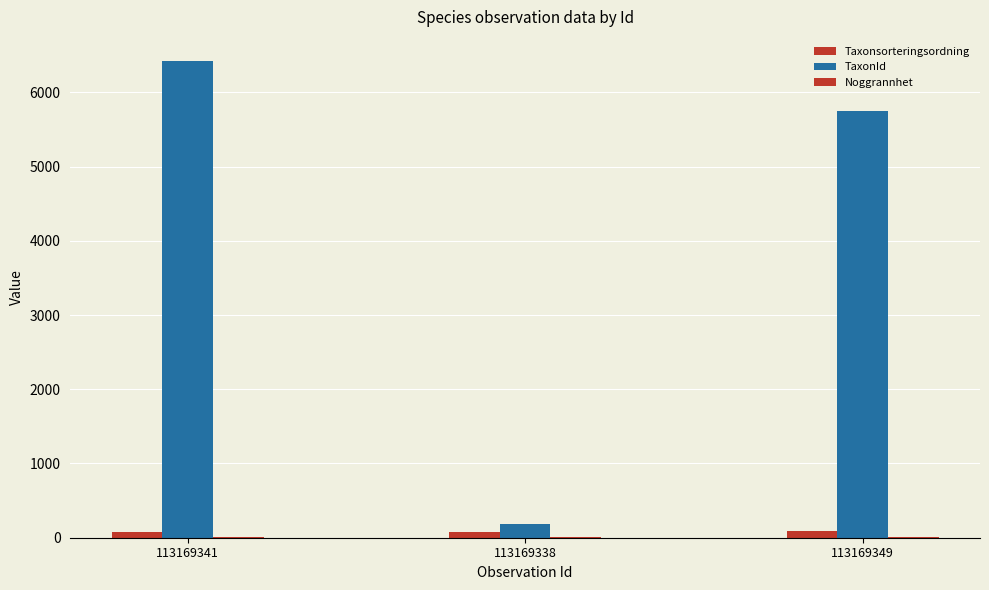

What is the minimum value for TaxonId?

185.0